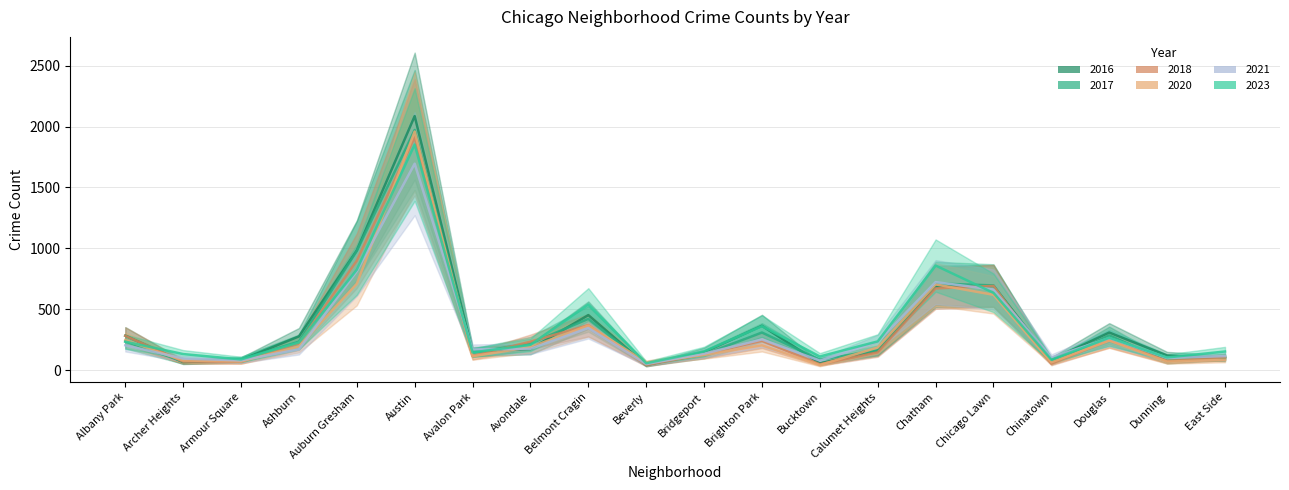

At how many categories does at least one series exceed 867?

2